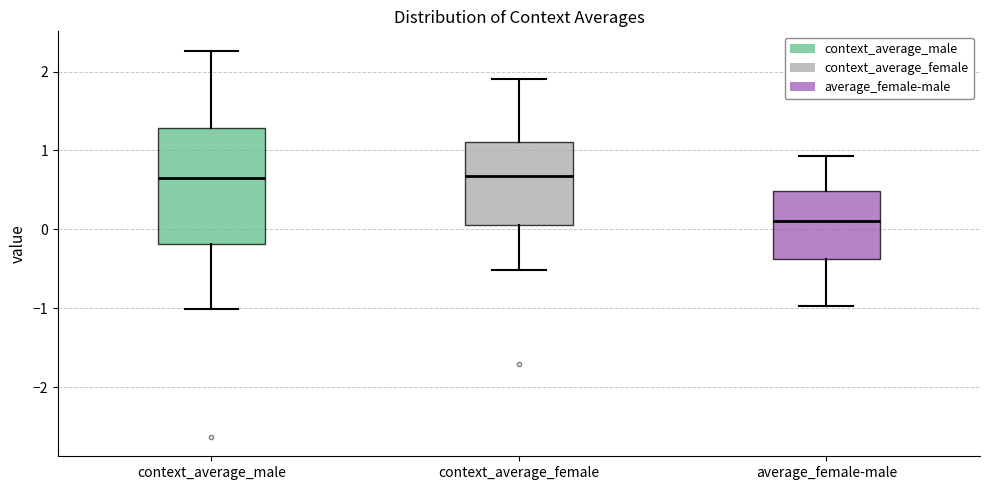

Reading left to right, read every box against the y-axis: the position of its median line, the range the box covers, and the ends of its whiskers. The values are not printed on the chart, so give them approximately, as read against the axis.

context_average_male: median 0.7, box -0.2 to 1.3, whiskers -1.0 to 2.3
context_average_female: median 0.7, box 0.1 to 1.1, whiskers -0.5 to 1.9
average_female-male: median 0.1, box -0.4 to 0.5, whiskers -1.0 to 0.9